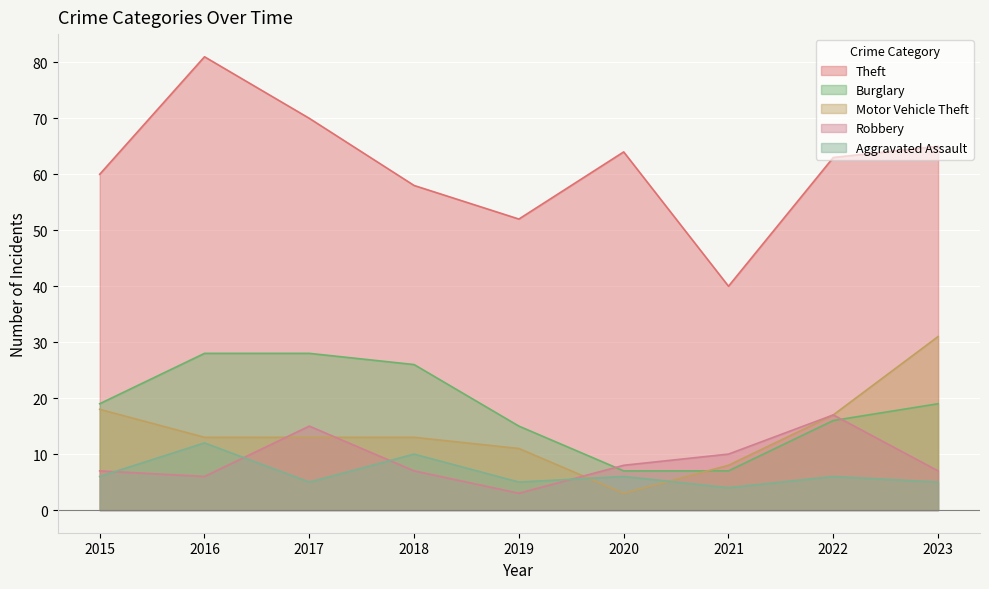

Where is the first local minimum for Theft?

2019